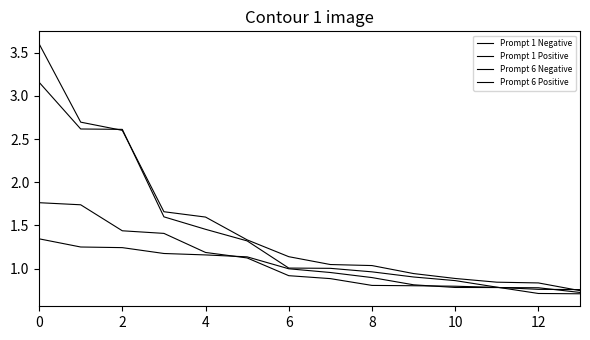

Does the chart display data point markers on the line(s)?

No